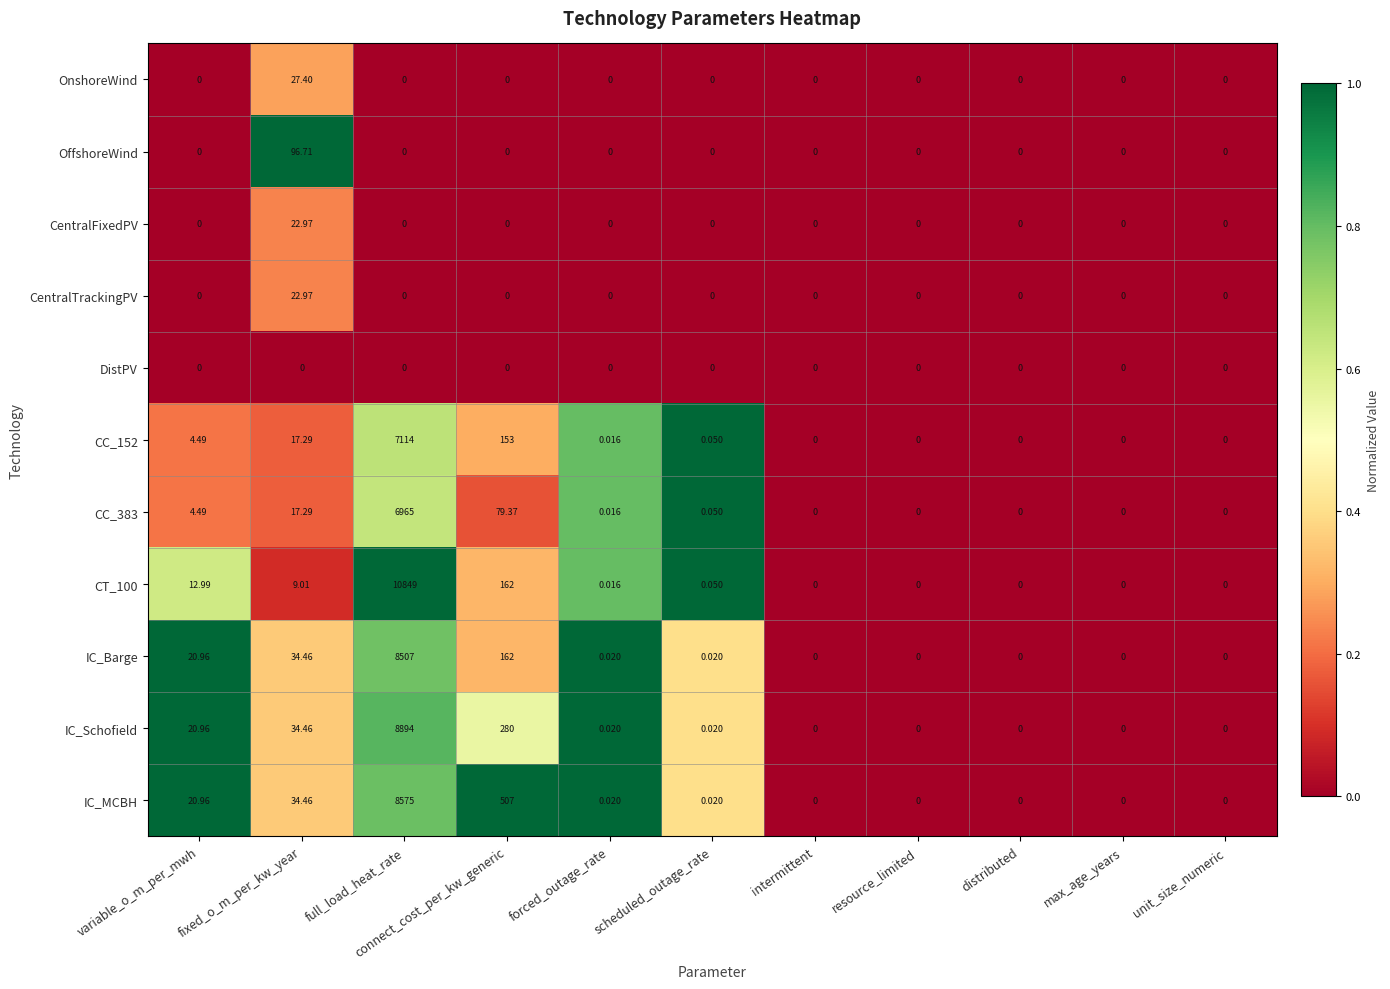

Which label corresponds to the largest value in the chart?

full_load_heat_rate